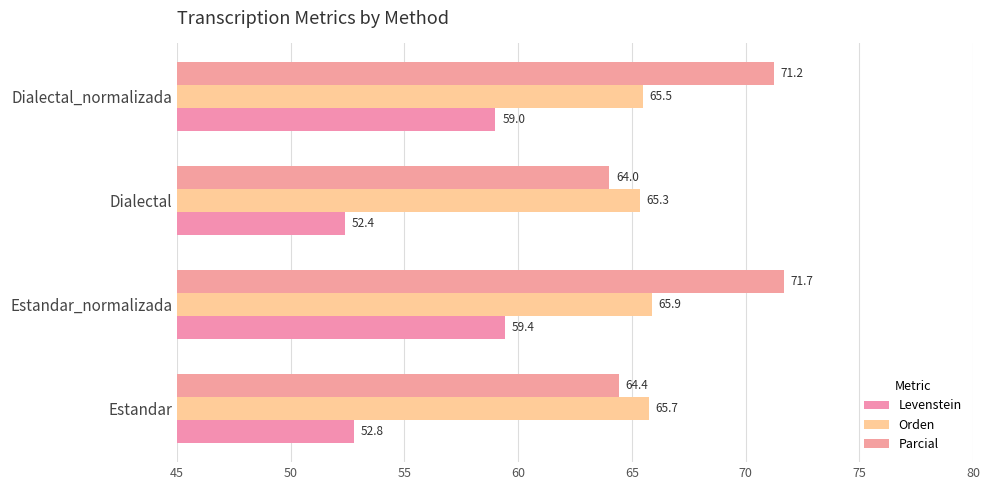

What are all the series names shown in the legend?

Levenstein, Orden, Parcial